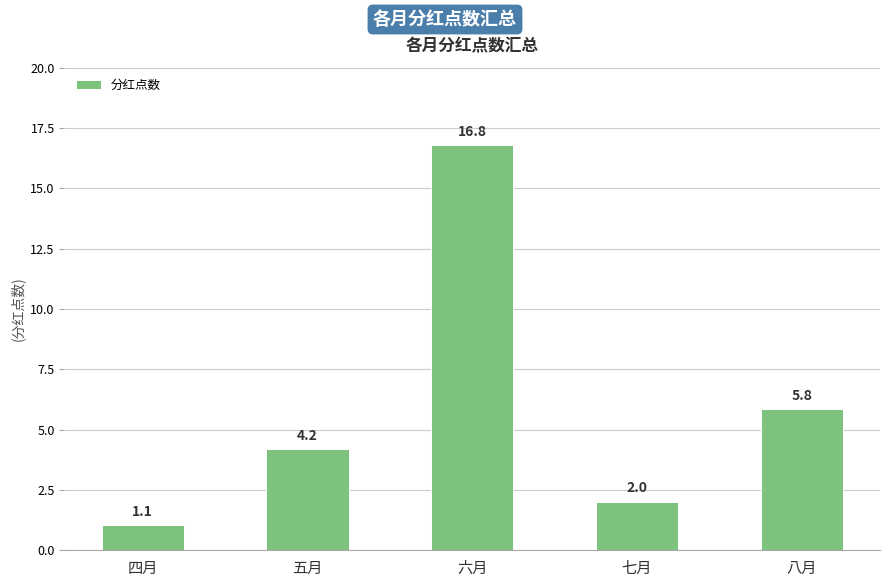

How many bars are there in total?

5